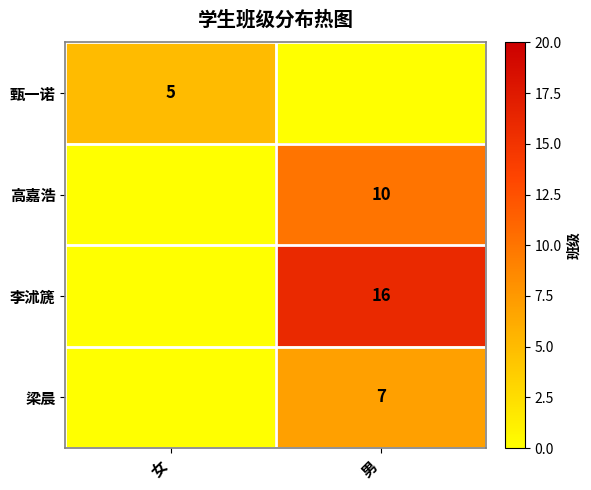

Which has a higher value, 男 or 女?

女